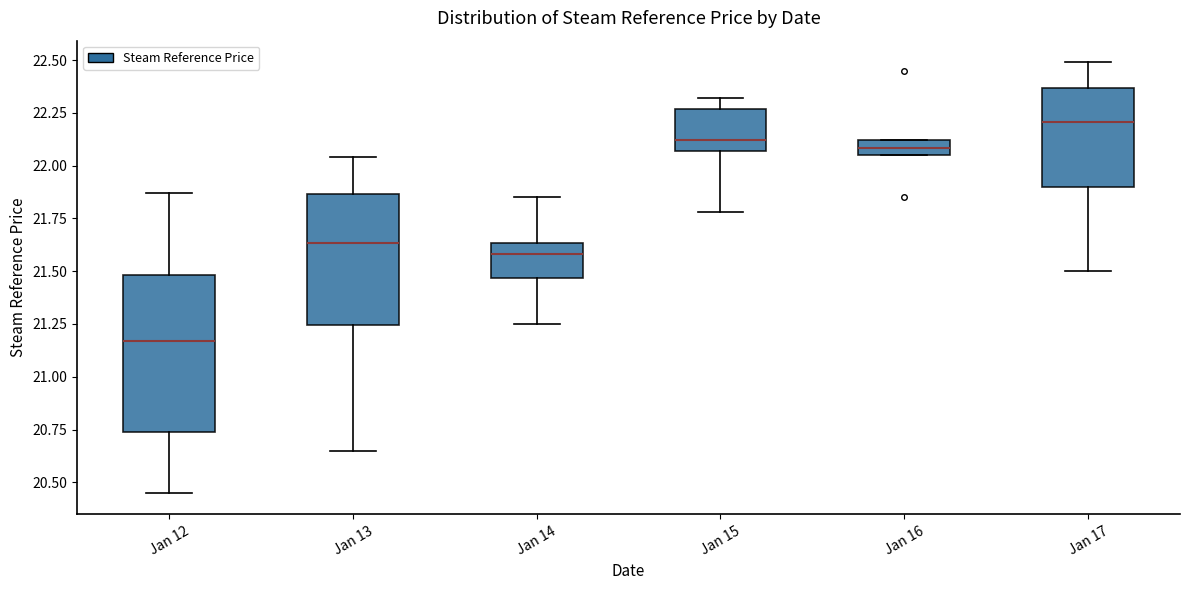

Which box's median line is the lowest?

Jan 12